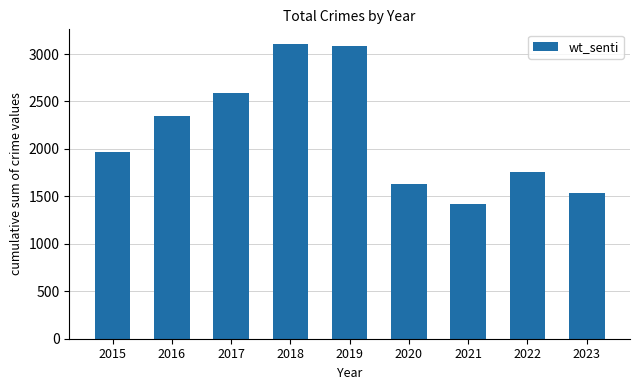

What is the difference between the values at 2023 and 2019?

1548